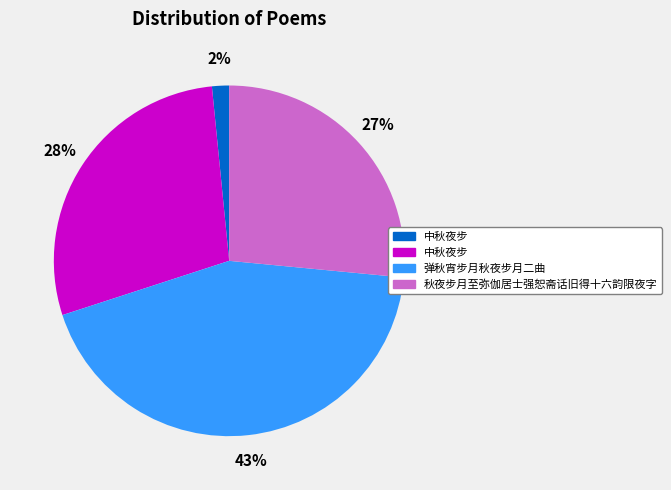

To the nearest percent, what is the average slice percentage?

25%